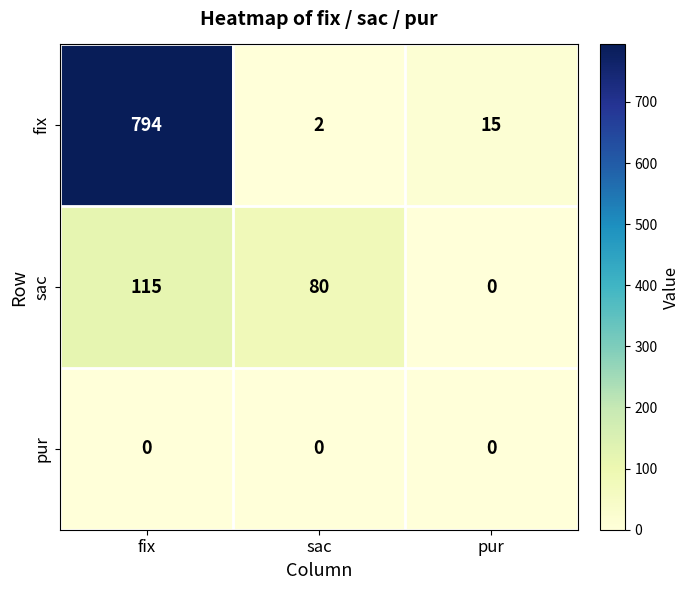

Rank the series by their maximum value, from highest to lowest.

fix, sac, pur